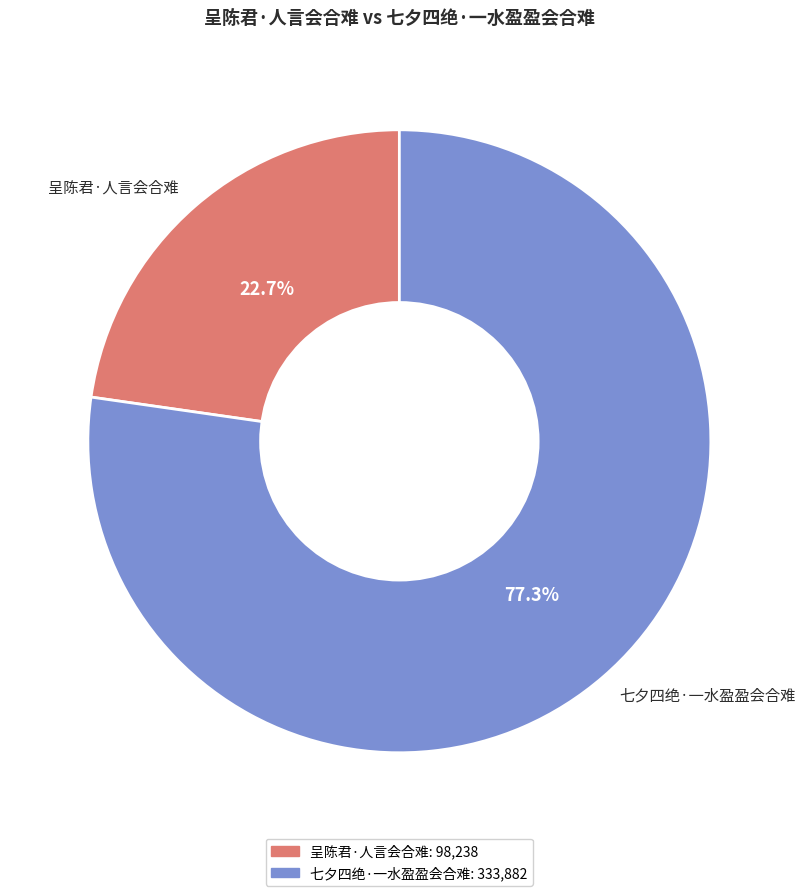

To the nearest percent, what is the average slice percentage?

50%